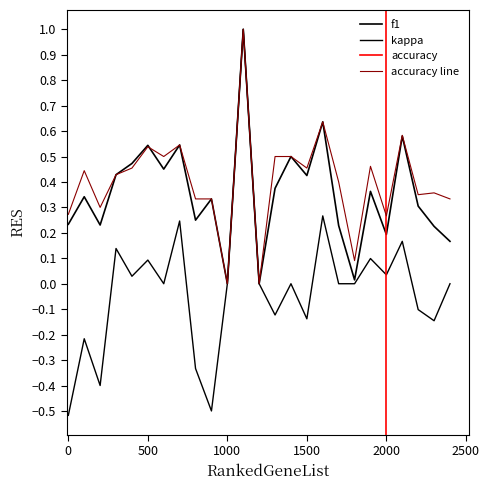

Reading left to right, what are all the values shown in this chart?

f1: 0.2	0.3	0.2	0.4	0.5	0.5	0.5	0.5	0.2	0.3	0.0	1.0	0.0	0.4	0.5	0.4	0.6	0.2	0.0	0.4	0.2	0.6	0.3	0.2	0.2
kappa: -0.5	-0.2	-0.4	0.1	0.0	0.1	0.0	0.2	-0.3	-0.5	0.0	1.0	0.0	-0.1	0.0	-0.1	0.3	0.0	0.0	0.1	0.0	0.2	-0.1	-0.1	0.0
accuracy line: 0.3	0.4	0.3	0.4	0.5	0.5	0.5	0.5	0.3	0.3	0.0	1.0	0.0	0.5	0.5	0.5	0.6	0.4	0.1	0.5	0.3	0.6	0.3	0.4	0.3